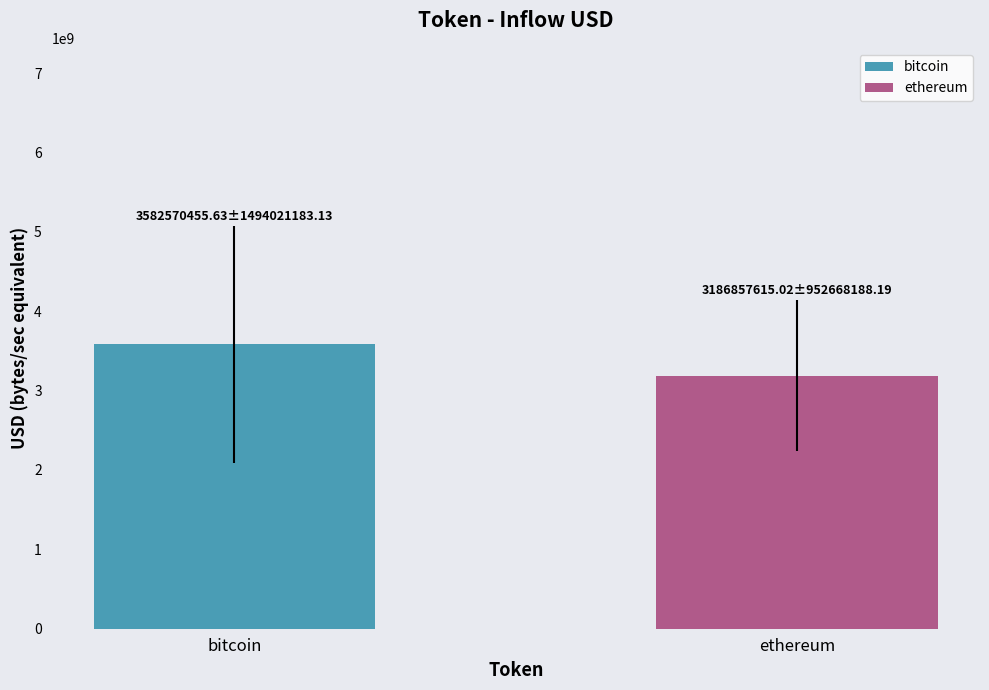

Which label corresponds to the smallest value in the chart?

ethereum